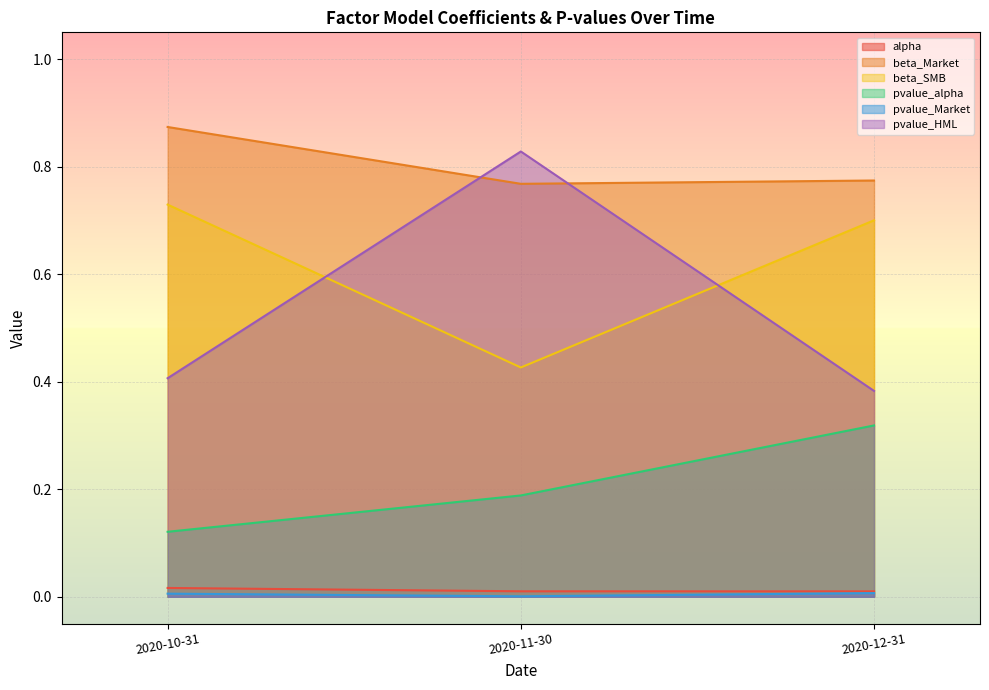

How many lines are shown in the chart?

6